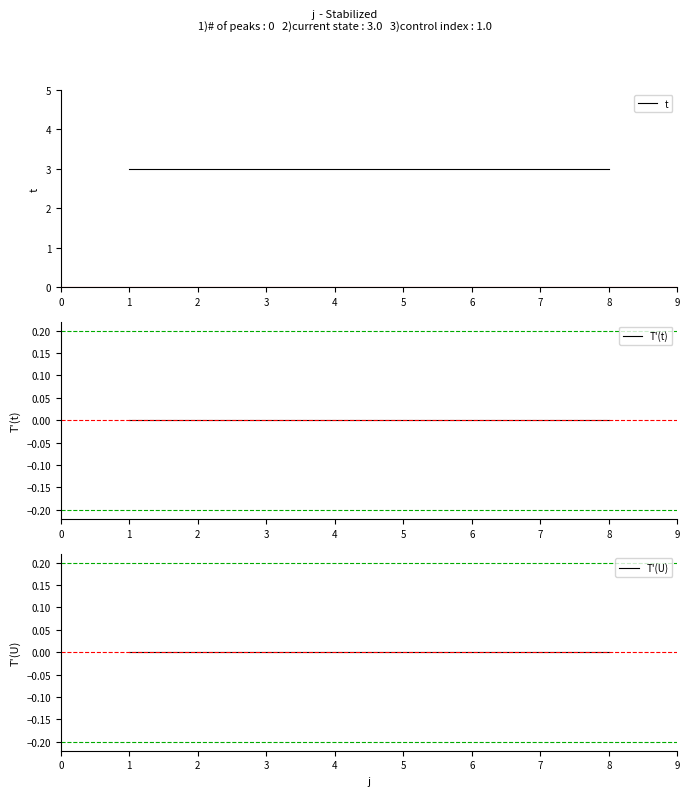

Which series has the largest range (max minus min)?

t